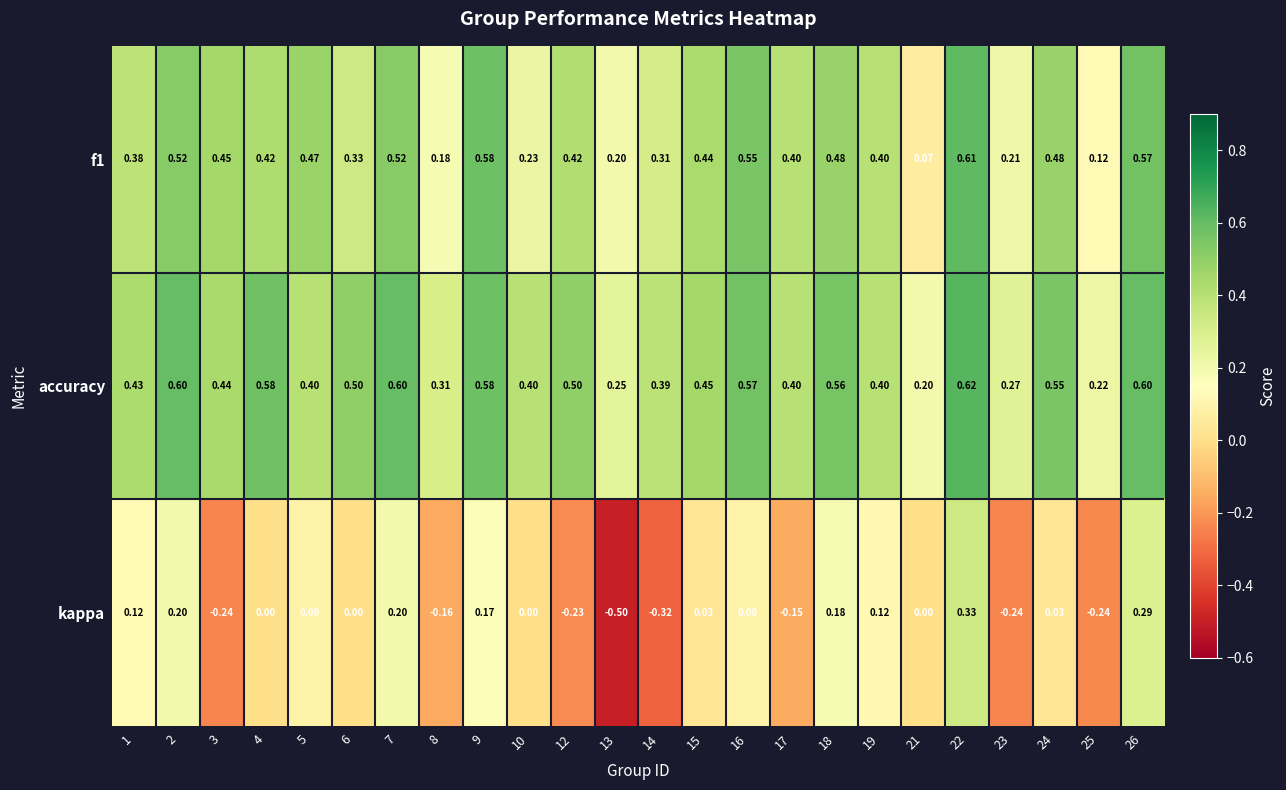

Which series has the largest range (max minus min)?

kappa